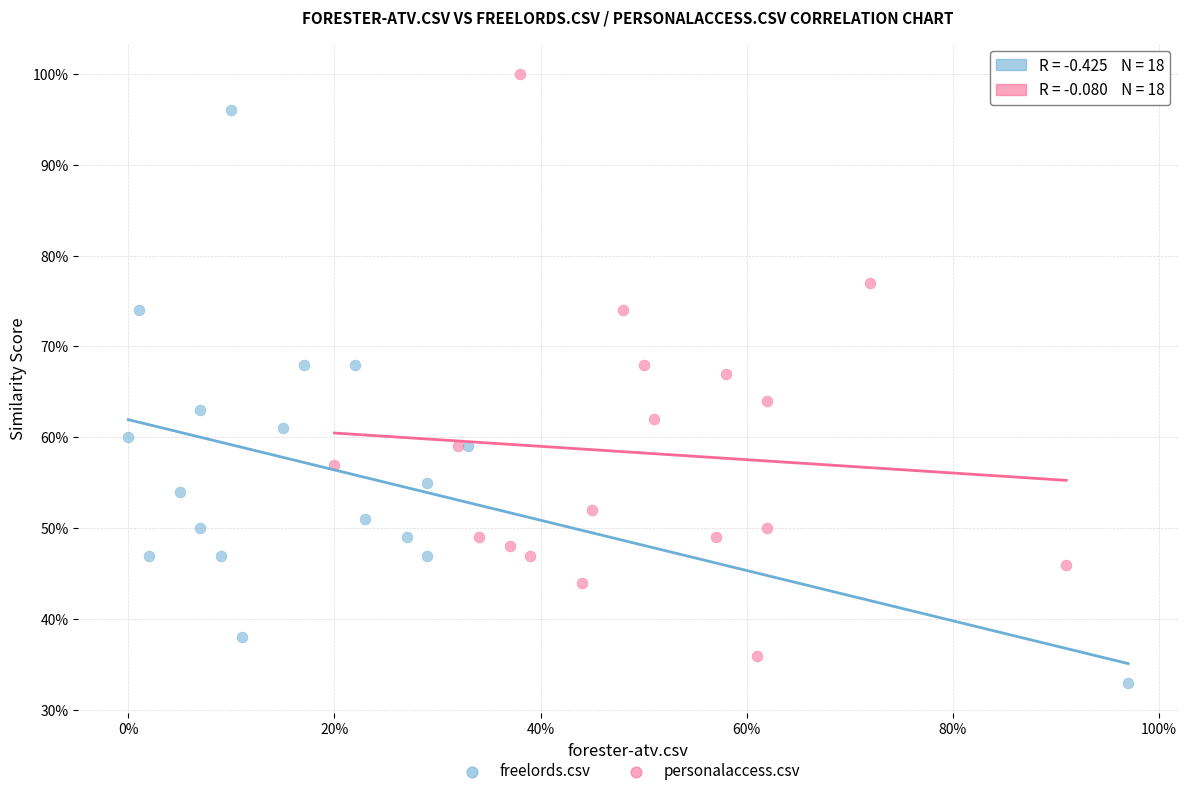

What are all the series names shown in the legend?

freelords.csv, personalaccess.csv